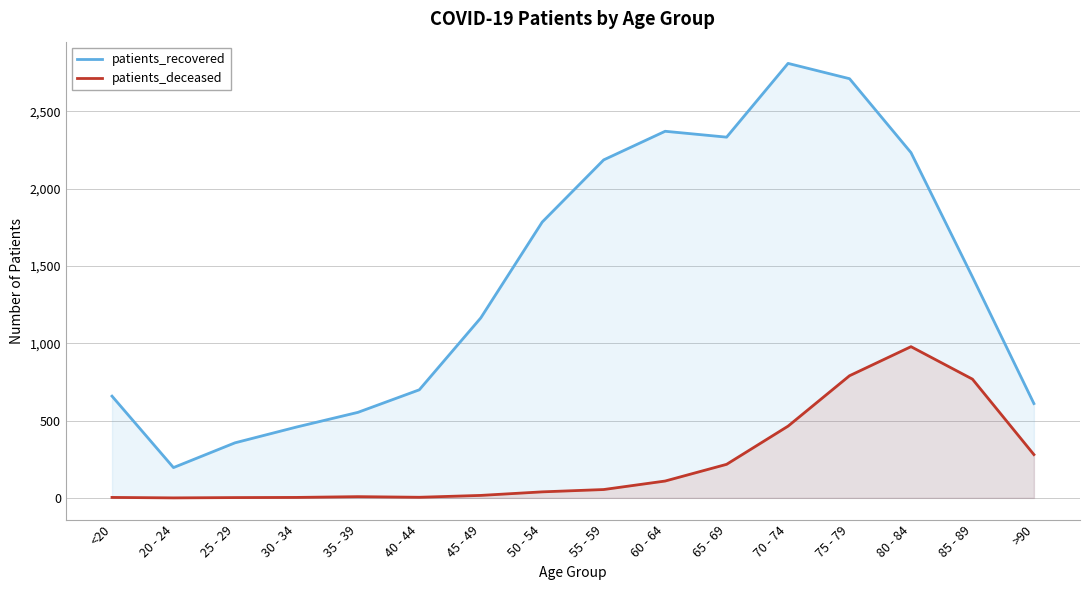

In patients_recovered, how many points are higher than both neighbors (excluding endpoints)?

2